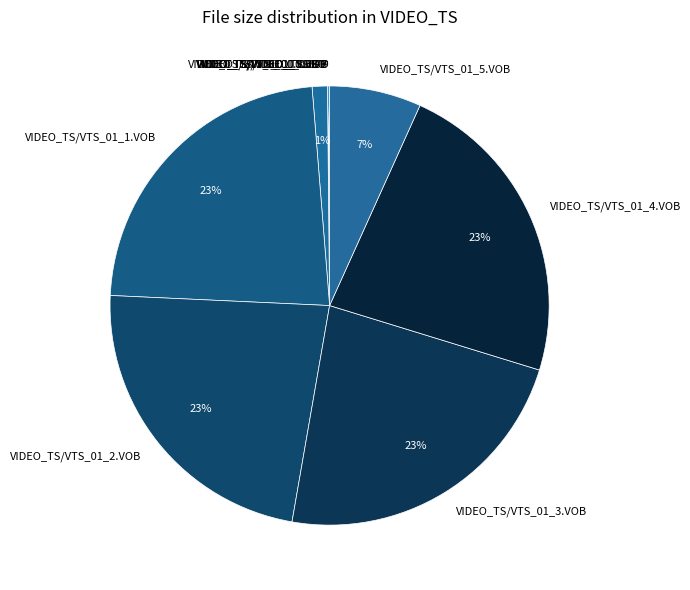

Do VIDEO_TS/VTS_01_2.VOB and VIDEO_TS/VTS_01_0.VOB together represent more than half of the pie?

No